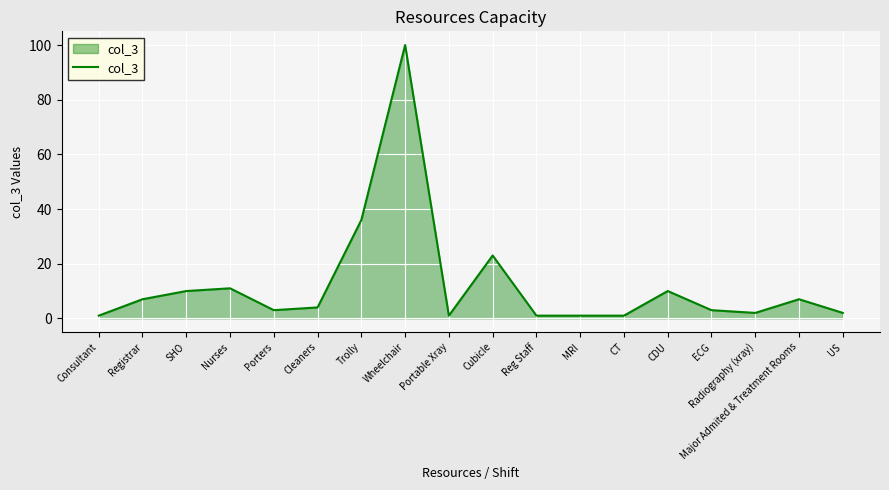

What is the difference between the maximum and second lowest values?

99